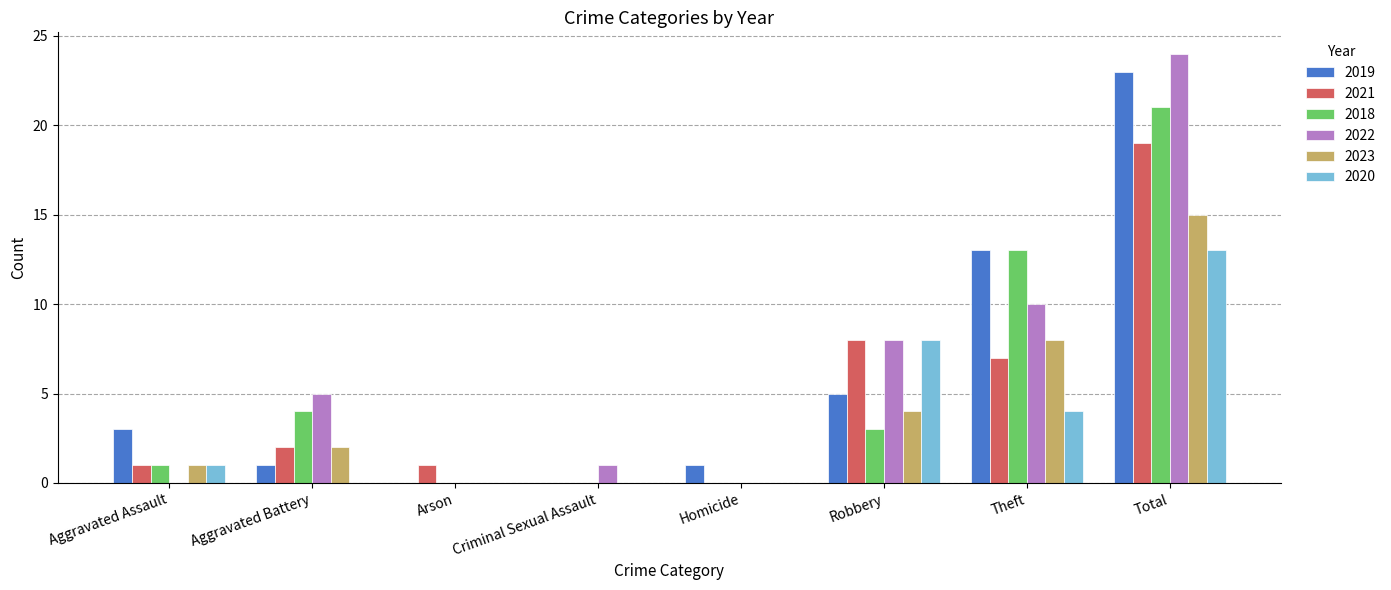

At which label does 2022 reach its peak?

Total